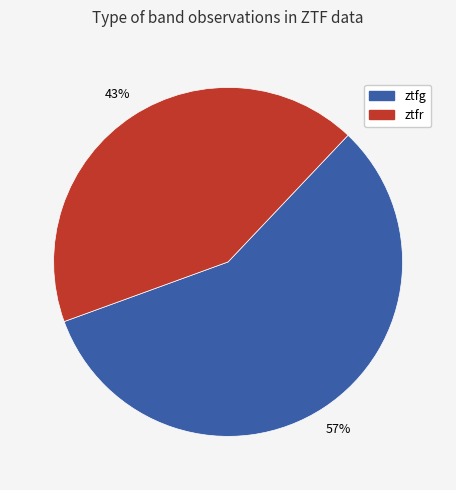

Is it true that ztfr is 43% of the pie?

True